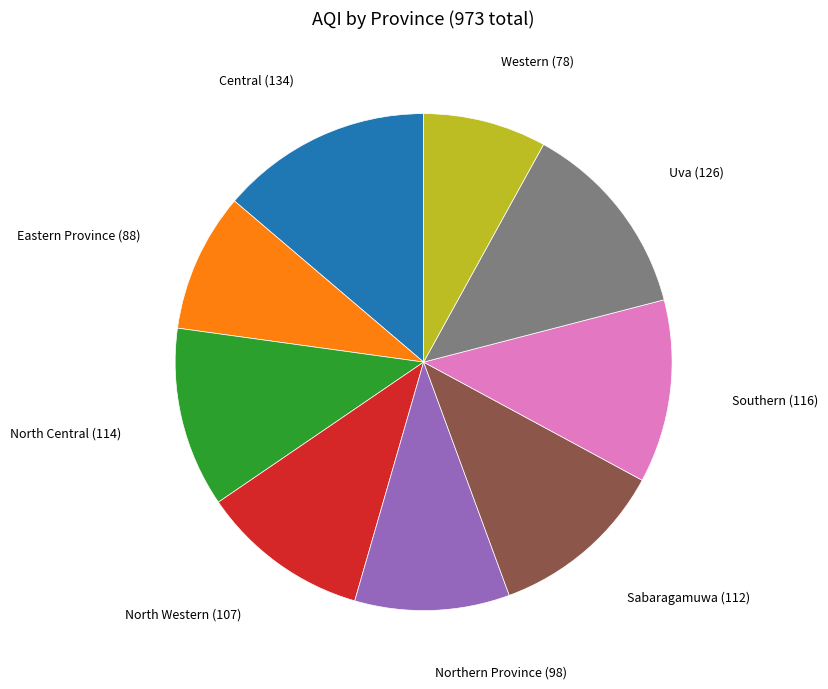

How many slices are in this pie chart?

9